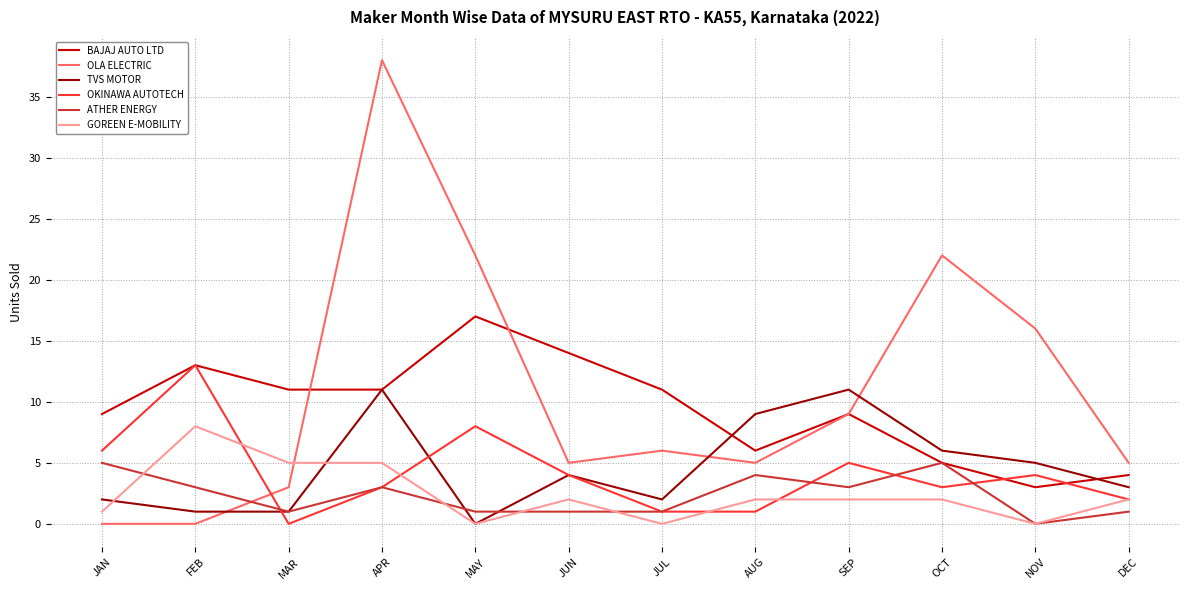

Reading left to right, what are all the values shown in this chart?

BAJAJ AUTO LTD: 9	13	11	11	17	14	11	6	9	5	3	4
OLA ELECTRIC: 0	0	3	38	22	5	6	5	9	22	16	5
TVS MOTOR: 2	1	1	11	0	4	2	9	11	6	5	3
OKINAWA AUTOTECH: 6	13	0	3	8	4	1	1	5	3	4	2
ATHER ENERGY: 5	3	1	3	1	1	1	4	3	5	0	1
GOREEN E-MOBILITY: 1	8	5	5	0	2	0	2	2	2	0	2